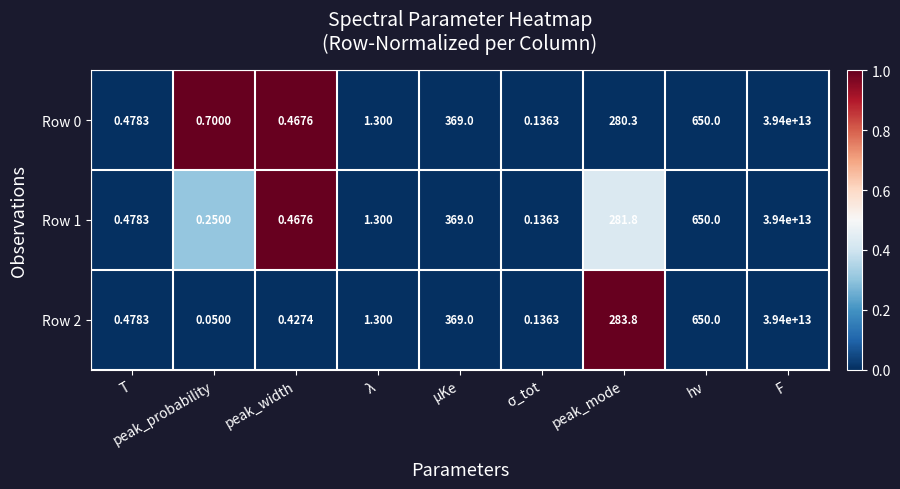

Which category has the highest value in the Row 1 series?

F